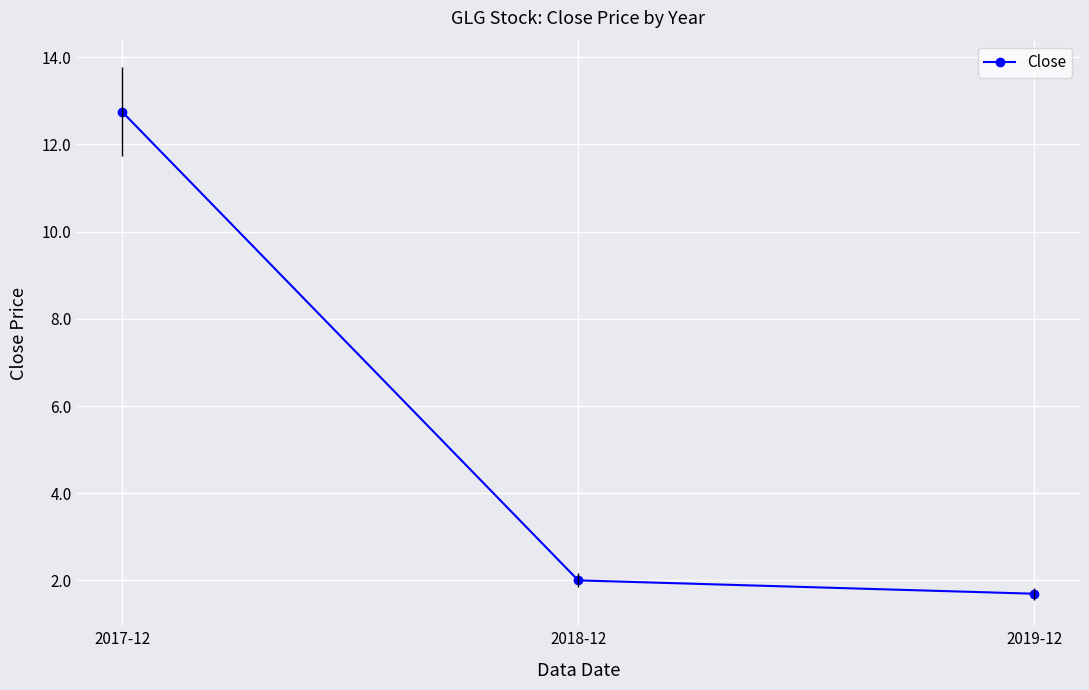

At which category does the chart reach its peak across all series?

2017-12